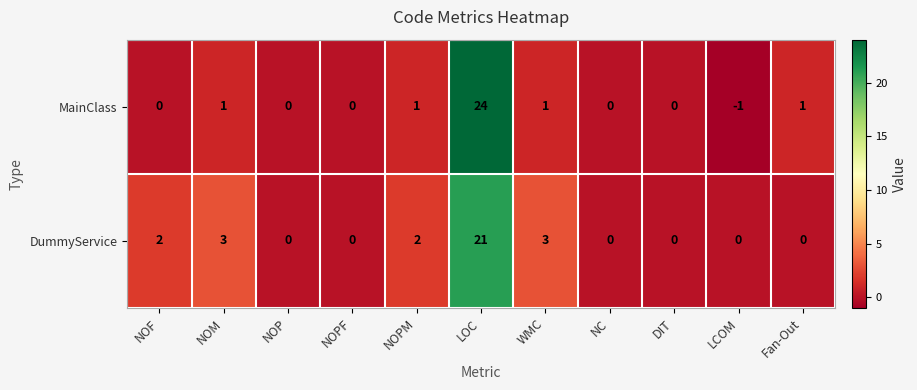

At which category does the chart reach its peak across all series?

LOC